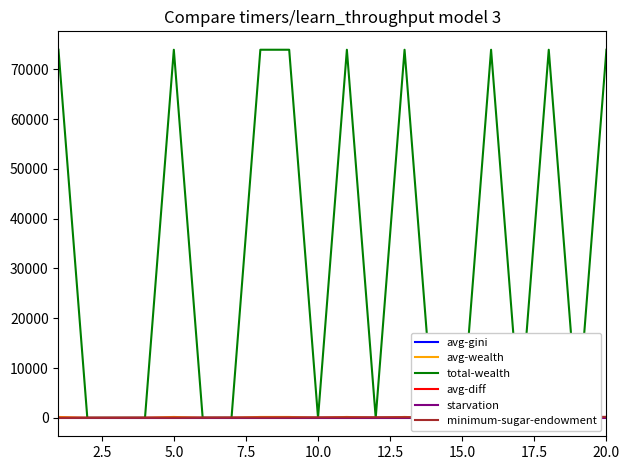

At how many categories does at least one series exceed 11846?

9